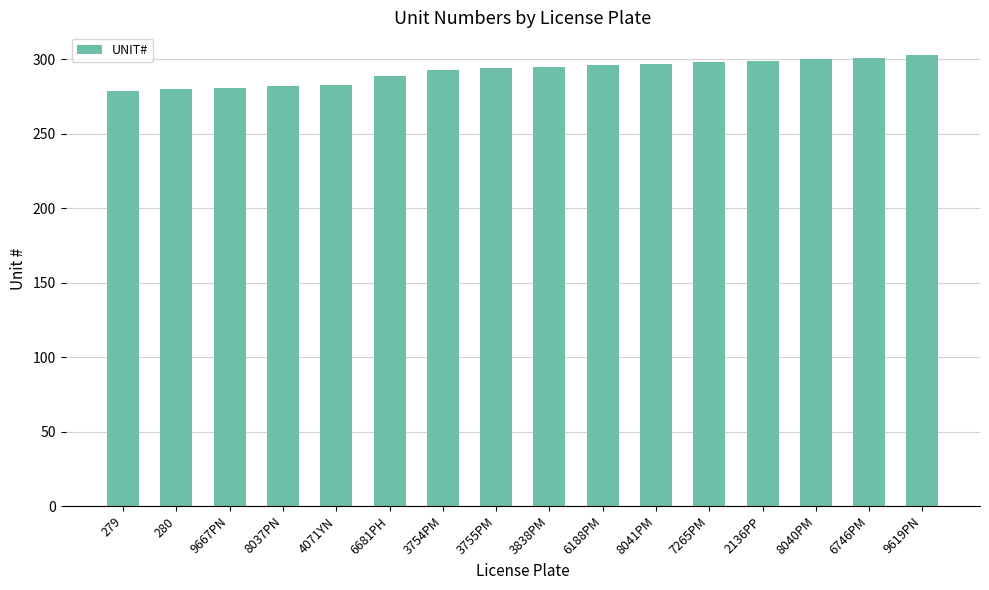

The value at 2136PP is 299. True or false?

True